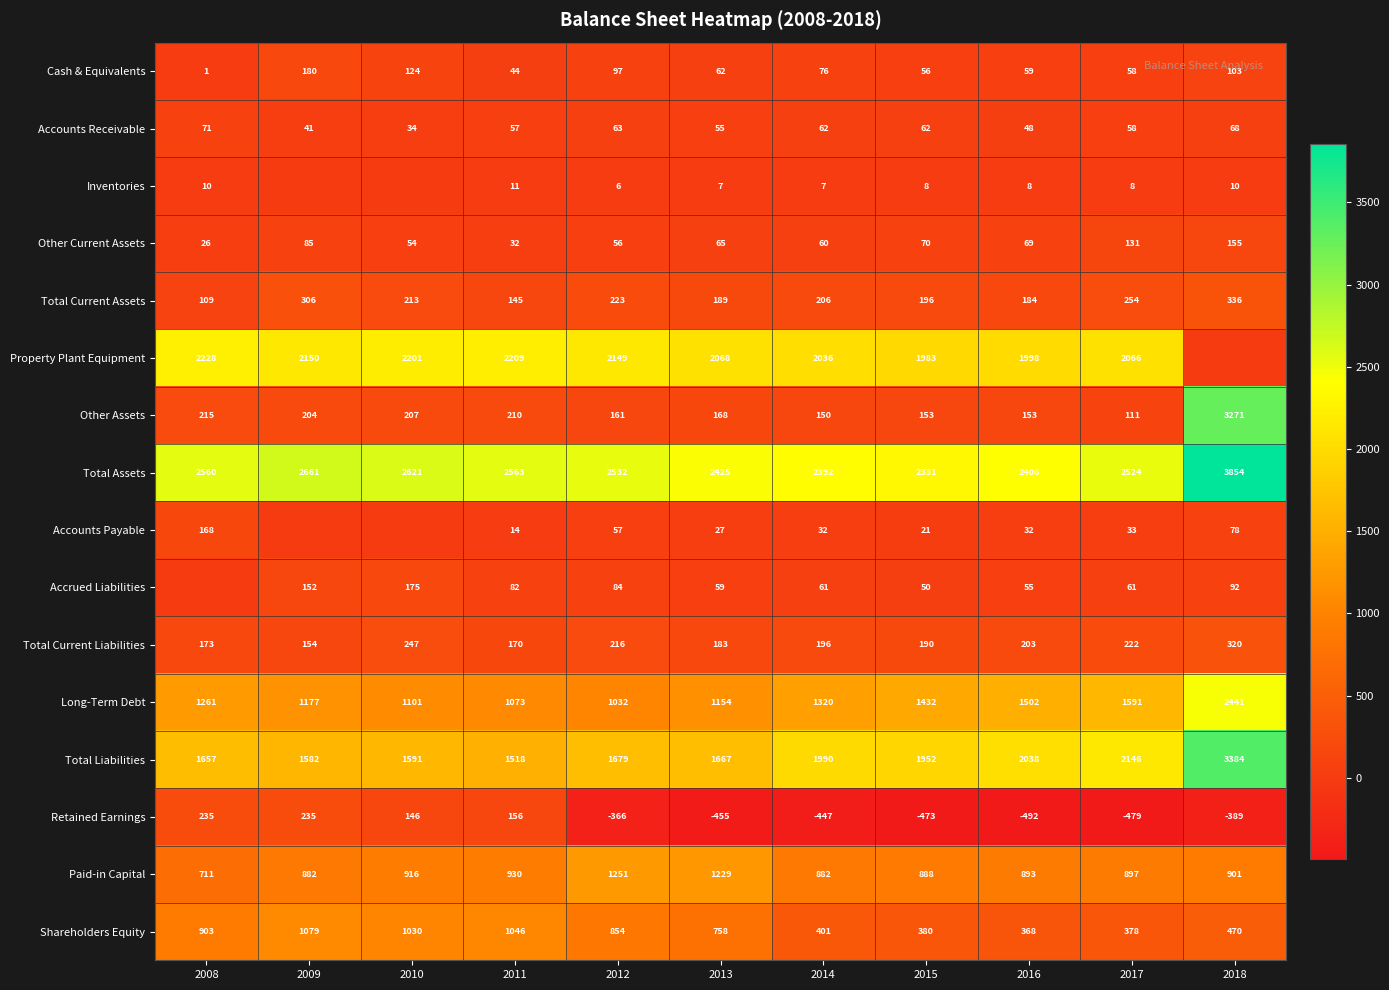

What is the lowest value of the Total Current Liabilities series?

154